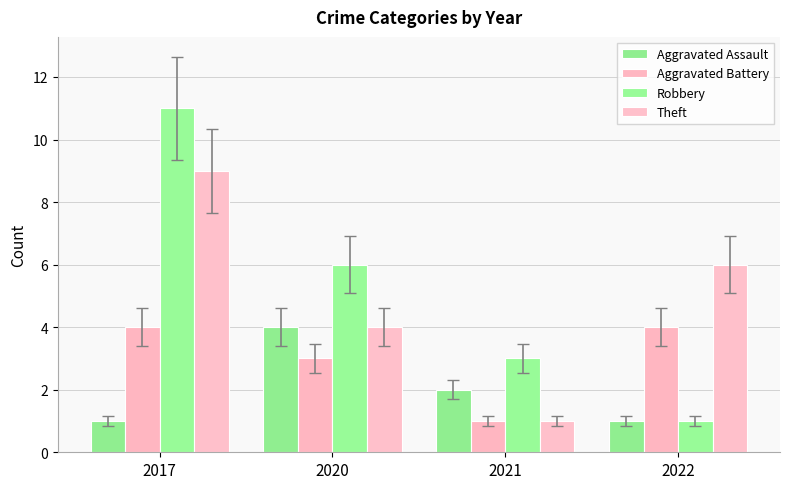

Reading left to right, extract all data points from this chart.

Aggravated Assault: 1	4	2	1
Aggravated Battery: 4	3	1	4
Robbery: 11	6	3	1
Theft: 9	4	1	6